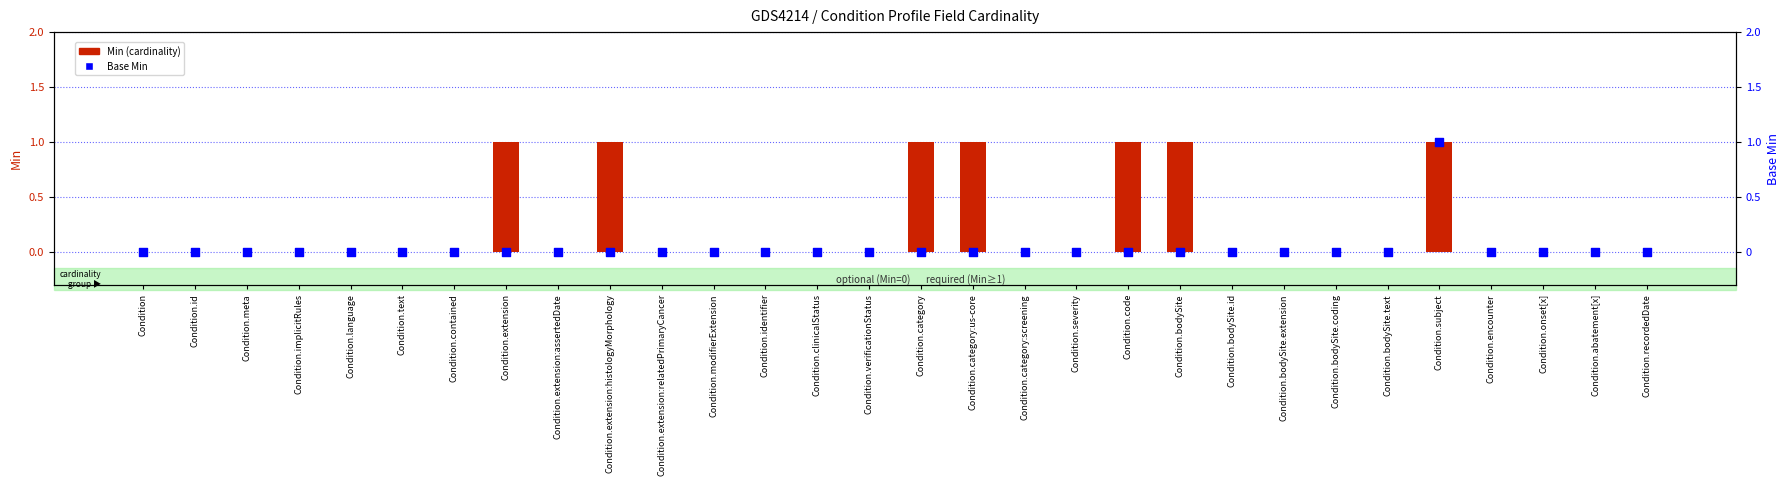

Which series has the widest spread of Y values?

Min (cardinality)